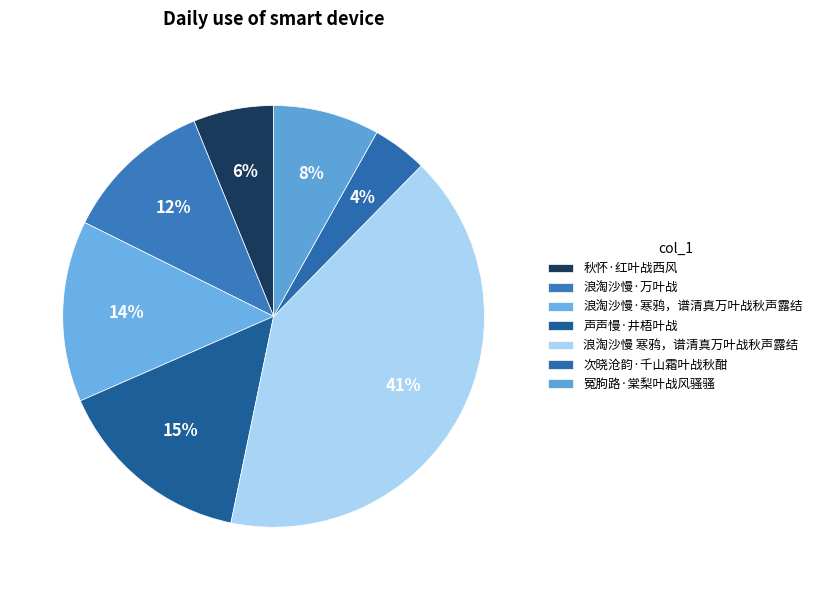

To the nearest percent, what is the difference between the largest and smallest slice percentages?

37%